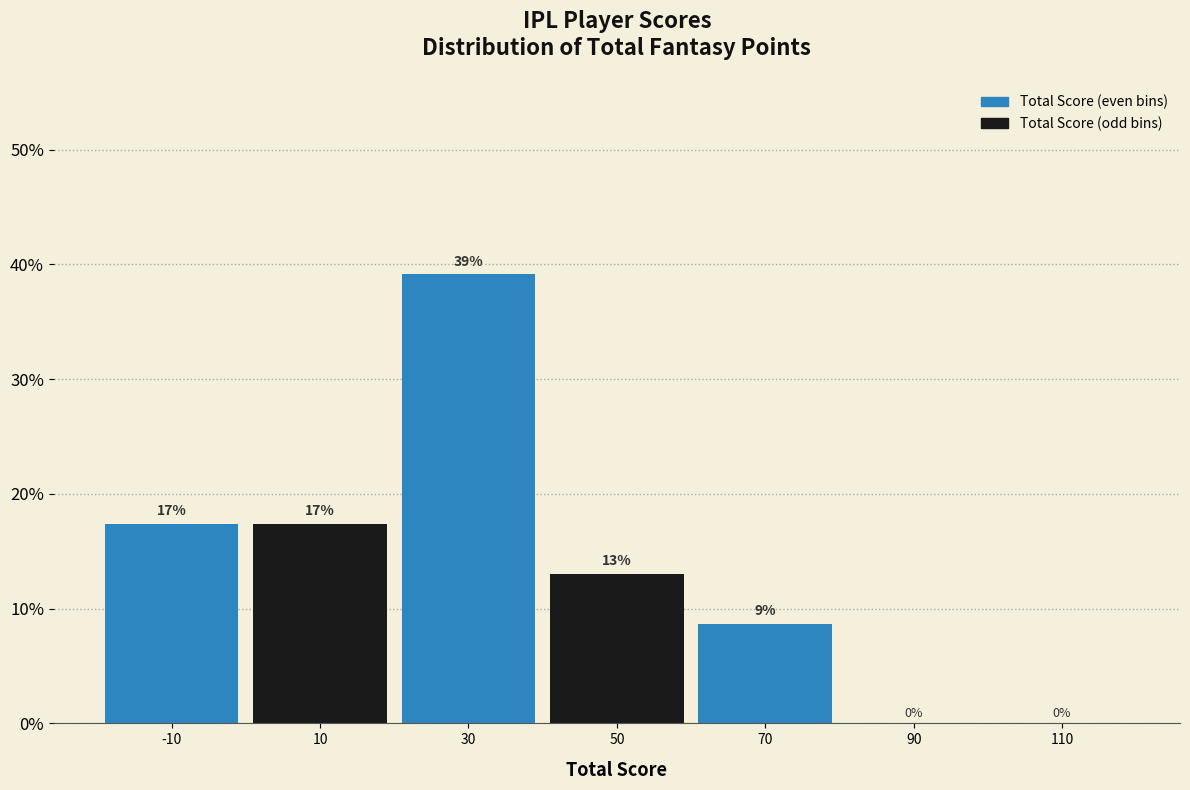

Which range on the x-axis has the tallest bar?

20 to 40